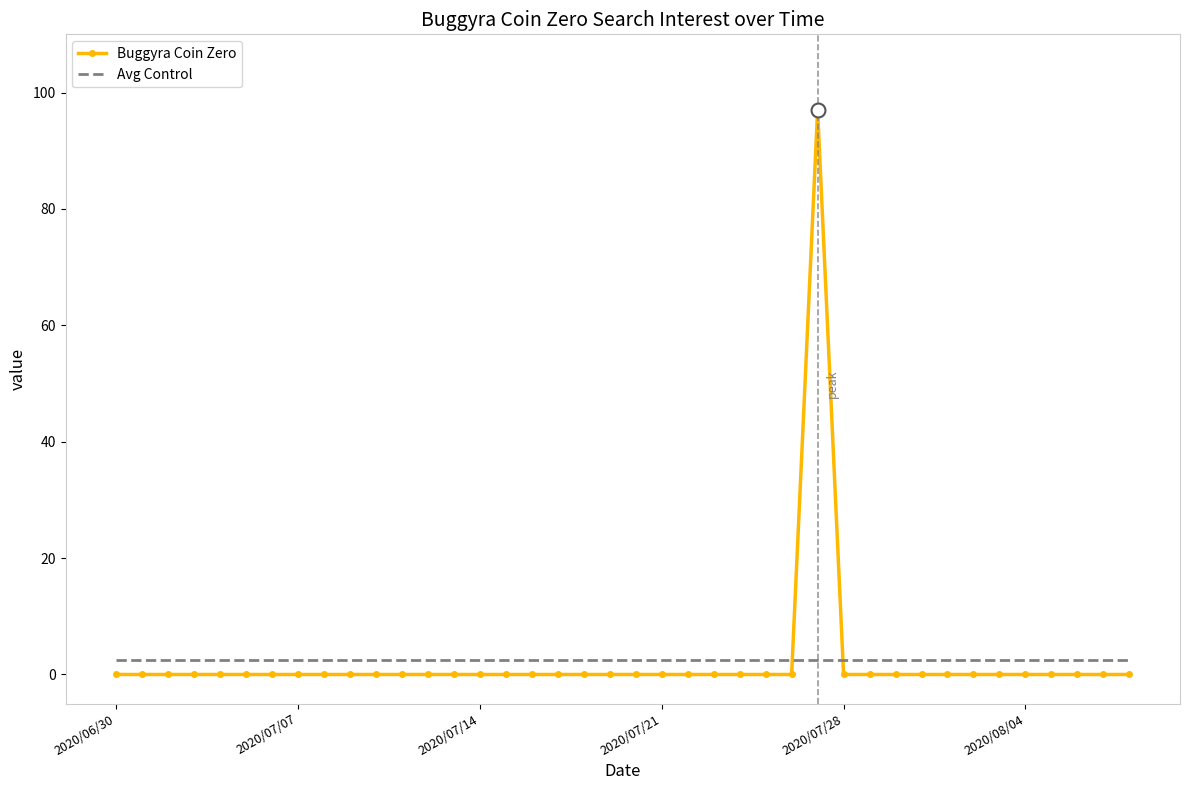

What is the minimum value for Avg Control?

2.4